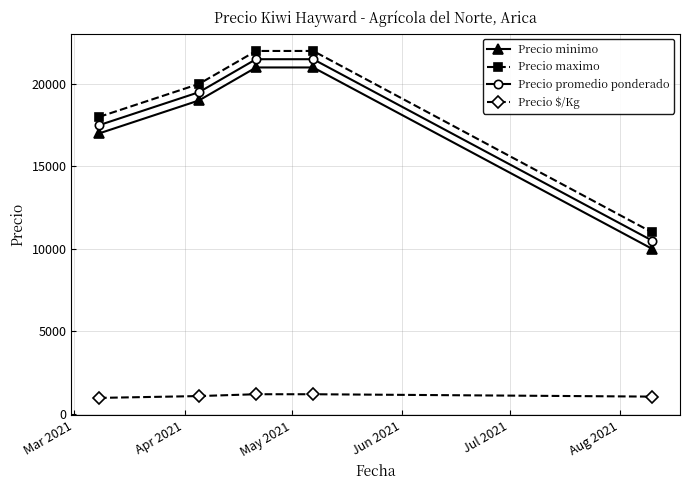

Does the chart display data point markers on the line(s)?

Yes